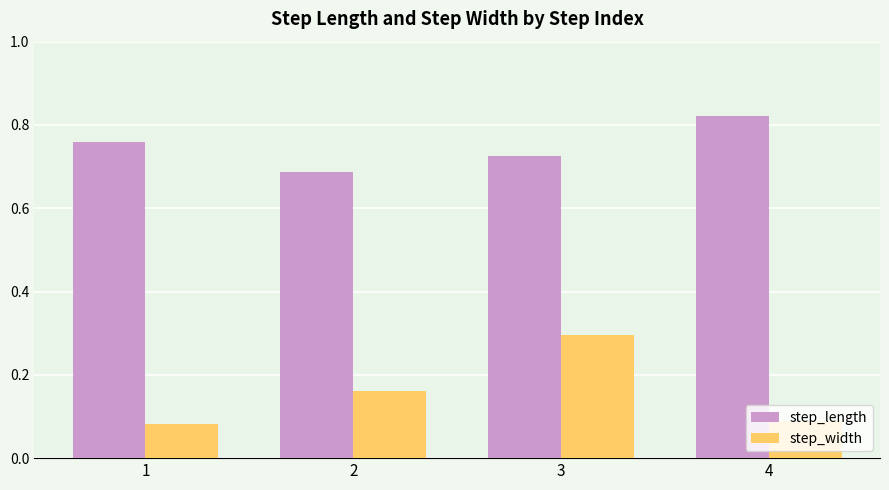

What is the sum of all step_length values?

3.0